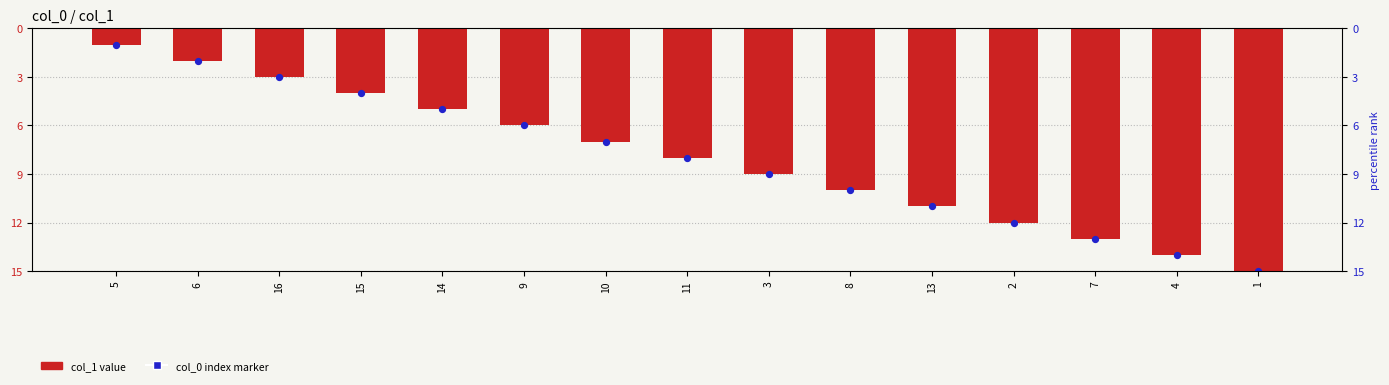

At which category is the sum across all series the highest?

1